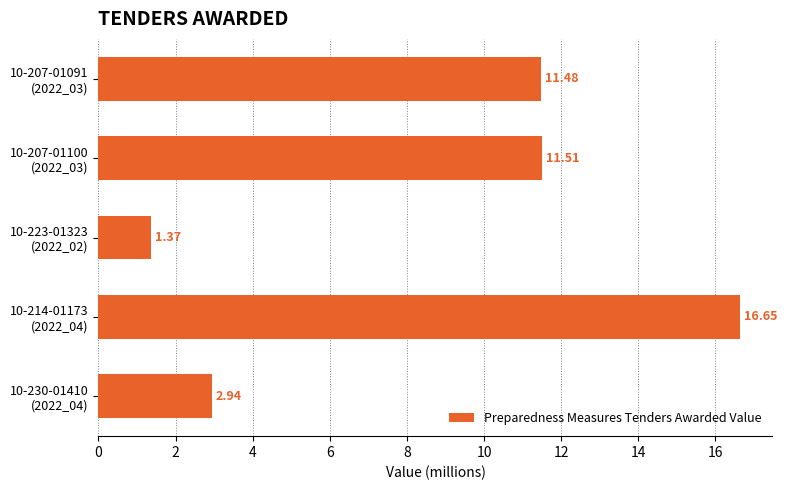

Which category has the lowest value across all series?

10-223-01323
(2022_02)